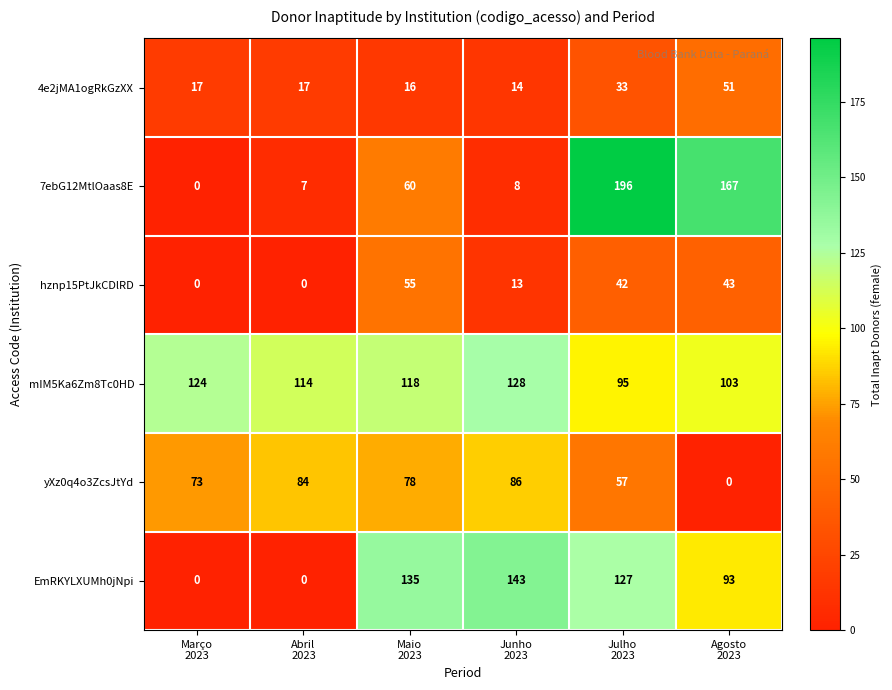

How many values in the 7ebG12MtlOaas8E series are below 60?

3